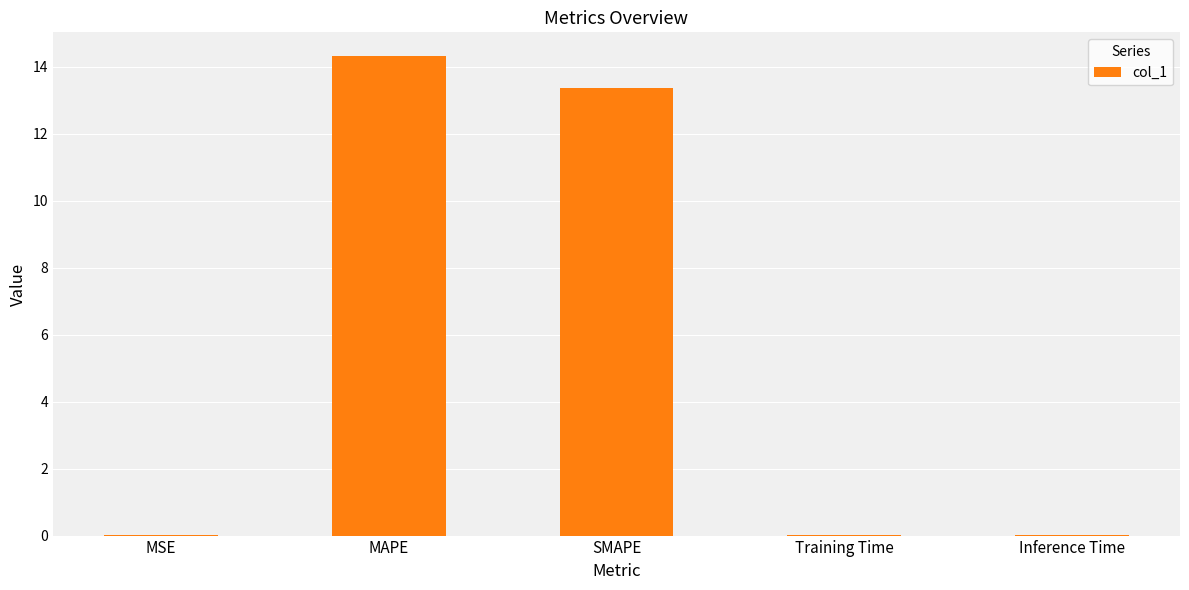

Which has a higher value, Training Time or SMAPE?

SMAPE